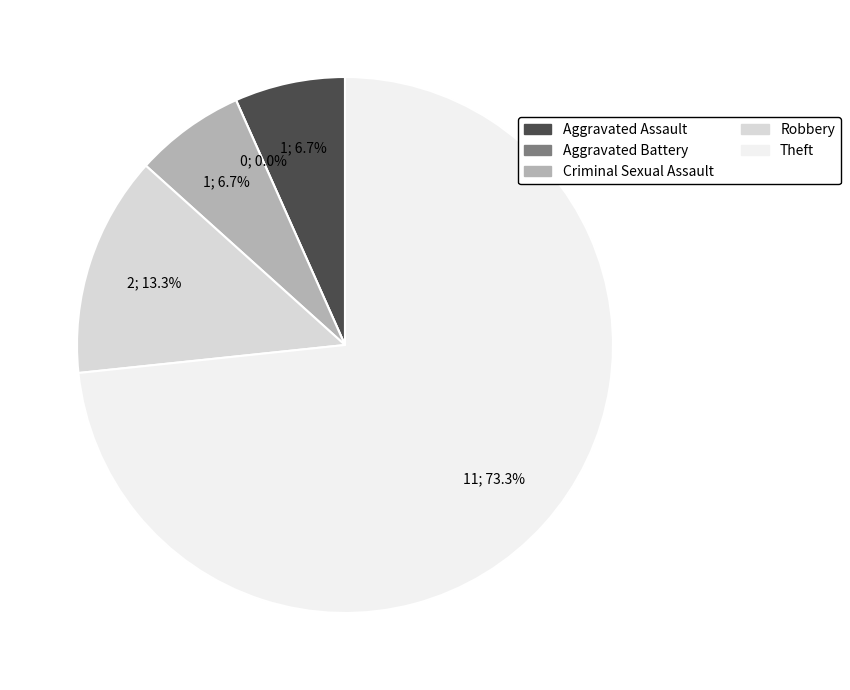

What percentage is the Robbery slice, to the nearest percent?

13%